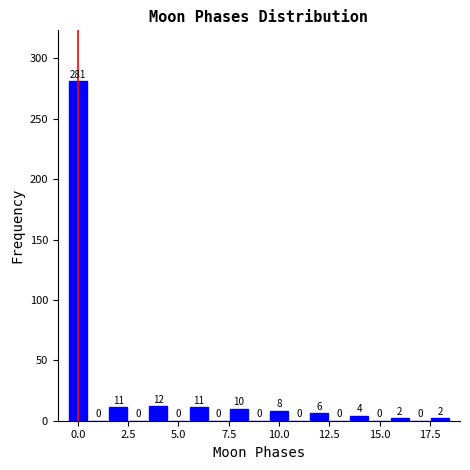

Around what value on the x-axis is the tallest bar? Give the approximate position of its centre, as read against the axis.

0.0